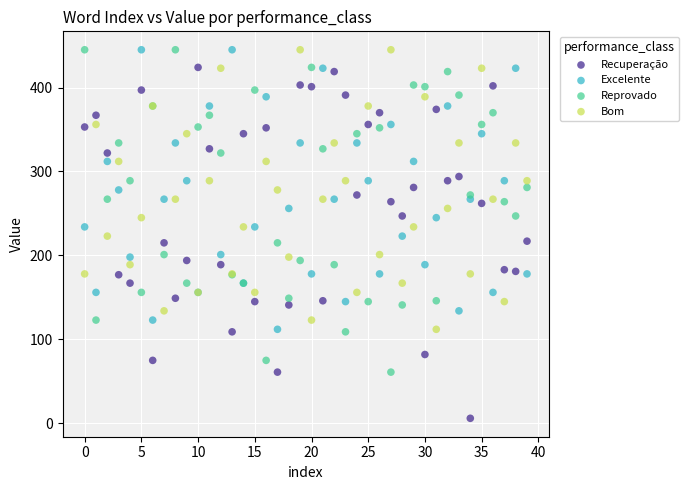

Which series has the widest spread of Y values?

Recuperação